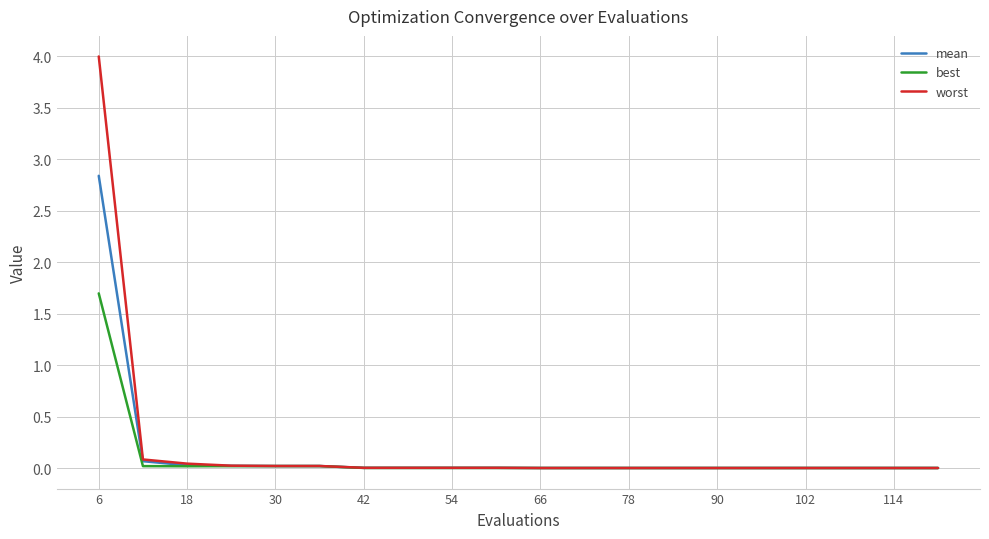

Rank the series by their maximum value, from highest to lowest.

worst, mean, best